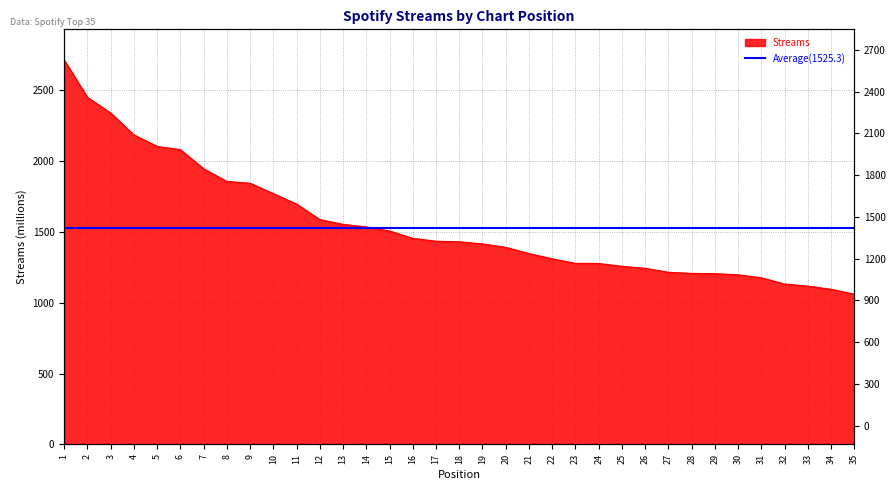

What is the maximum value shown in the chart?

2712